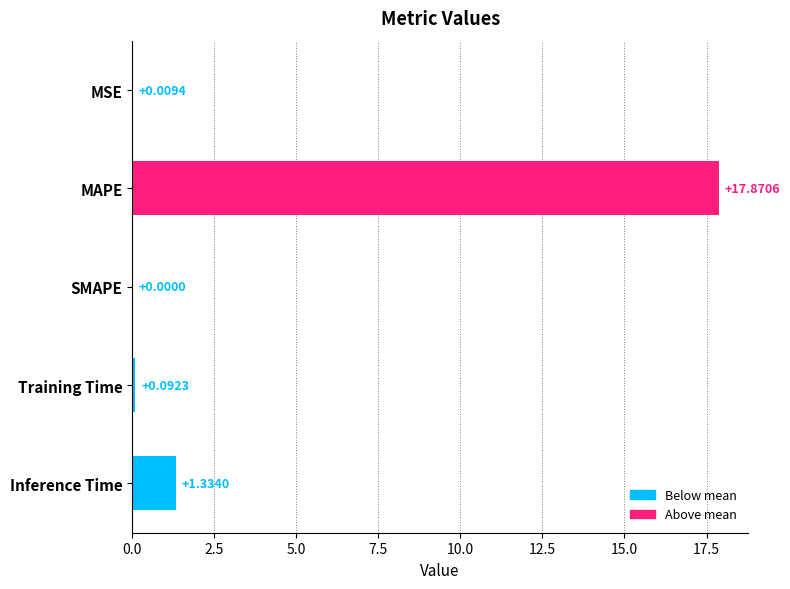

Between MSE and Training Time, which is larger?

Training Time